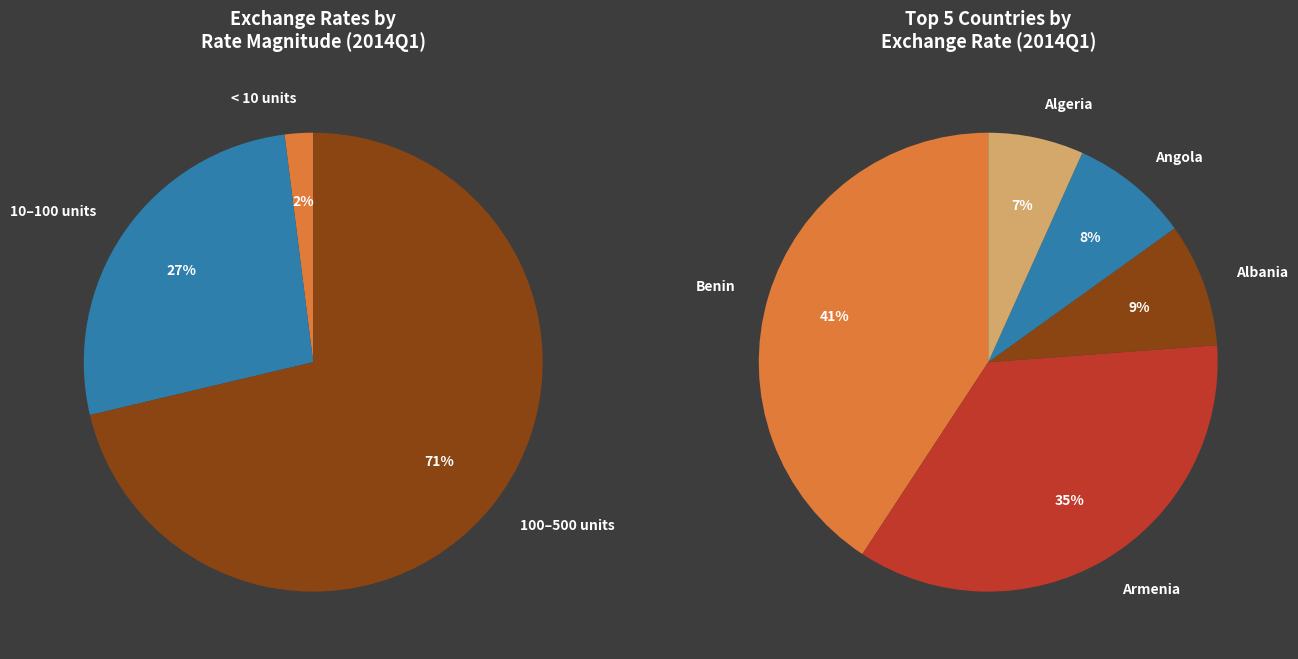

To the nearest percent, what is the difference between the largest and smallest slice percentages?

34%